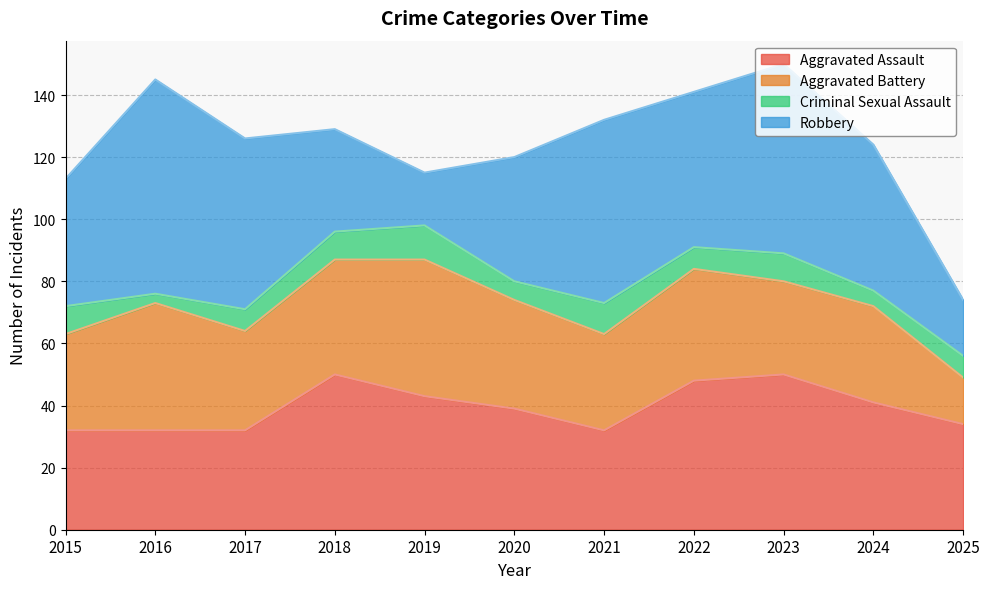

True or false: Robbery and Criminal Sexual Assault cross at least once.

False